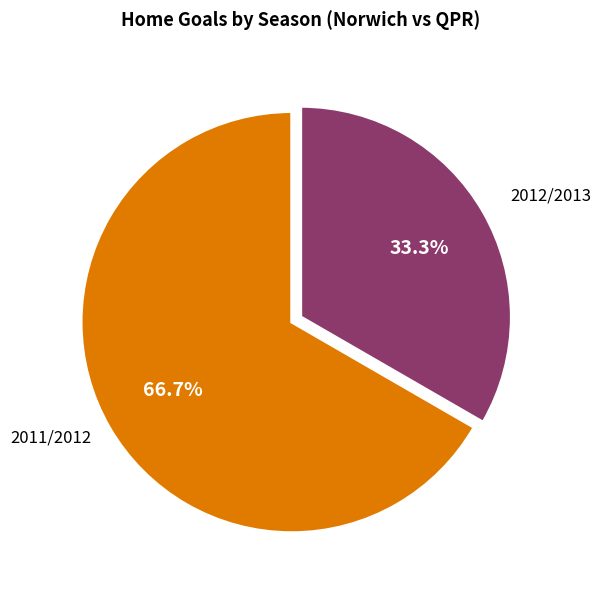

To the nearest percent, what percentage of the pie is 2011/2012?

67%